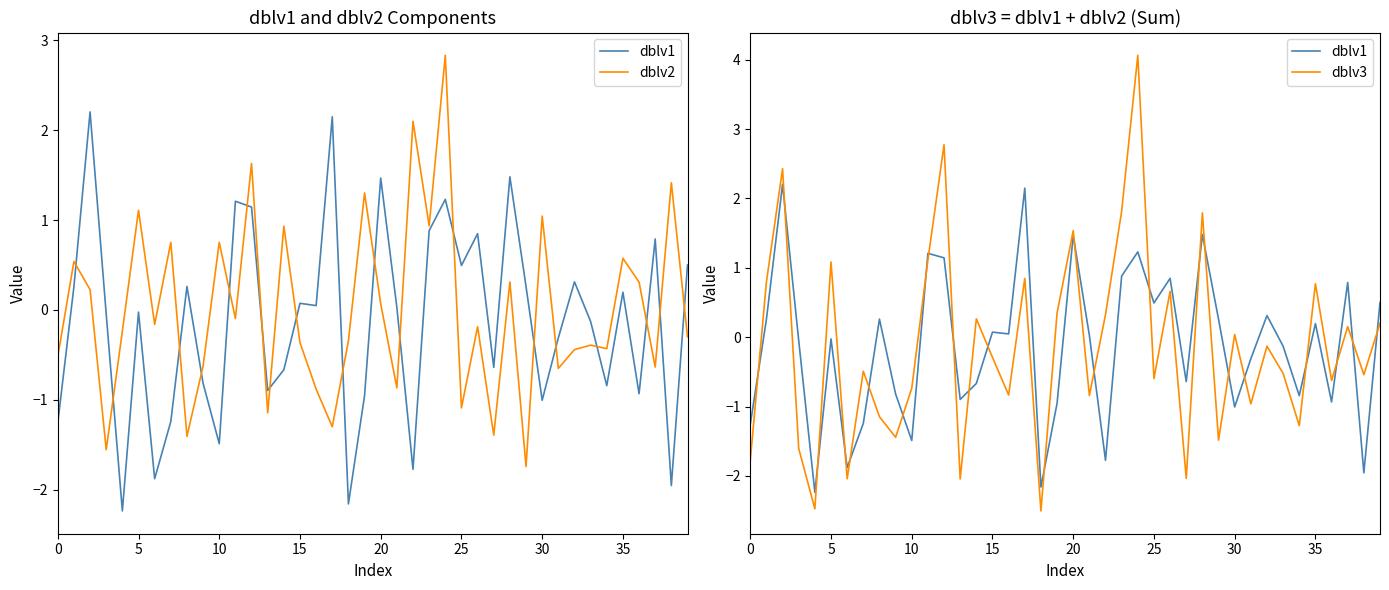

Reading left to right, transcribe all the data shown in this chart.

dblv1: -1.3	0.3	2.2	-0.0	-2.2	-0.0	-1.9	-1.2	0.3	-0.8	-1.5	1.2	1.1	-0.9	-0.7	0.1	0.0	2.1	-2.2	-1.0	1.5	0.0	-1.8	0.9	1.2	0.5	0.8	-0.6	1.5	0.3	-1.0	-0.3	0.3	-0.1	-0.8	0.2	-0.9	0.8	-2.0	0.5
dblv2: -0.5	0.5	0.2	-1.6	-0.2	1.1	-0.2	0.8	-1.4	-0.6	0.8	-0.1	1.6	-1.1	0.9	-0.4	-0.9	-1.3	-0.3	1.3	0.1	-0.9	2.1	0.9	2.8	-1.1	-0.2	-1.4	0.3	-1.7	1.0	-0.7	-0.4	-0.4	-0.4	0.6	0.3	-0.6	1.4	-0.3
dblv3: -1.8	0.8	2.4	-1.6	-2.5	1.1	-2.0	-0.5	-1.1	-1.4	-0.7	1.1	2.8	-2.0	0.3	-0.3	-0.8	0.8	-2.5	0.3	1.5	-0.8	0.3	1.8	4.1	-0.6	0.7	-2.0	1.8	-1.5	0.0	-1.0	-0.1	-0.5	-1.3	0.8	-0.6	0.2	-0.5	0.2